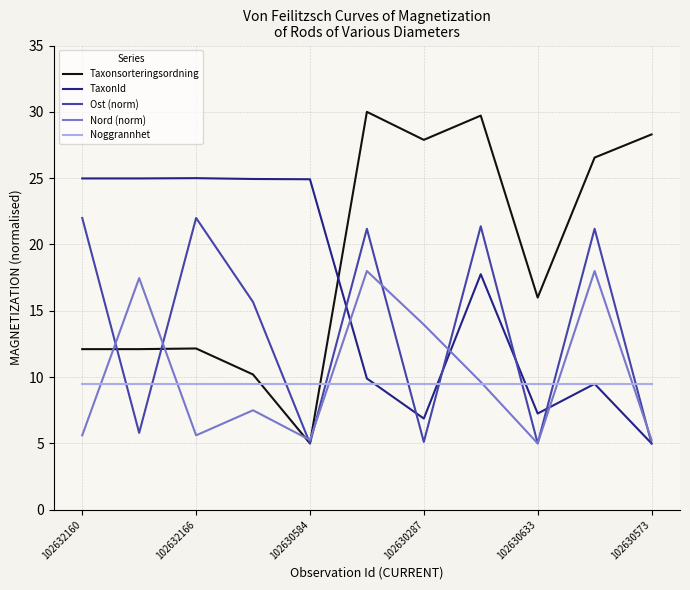

What is the highest value of the Ost (norm) series?

22.0